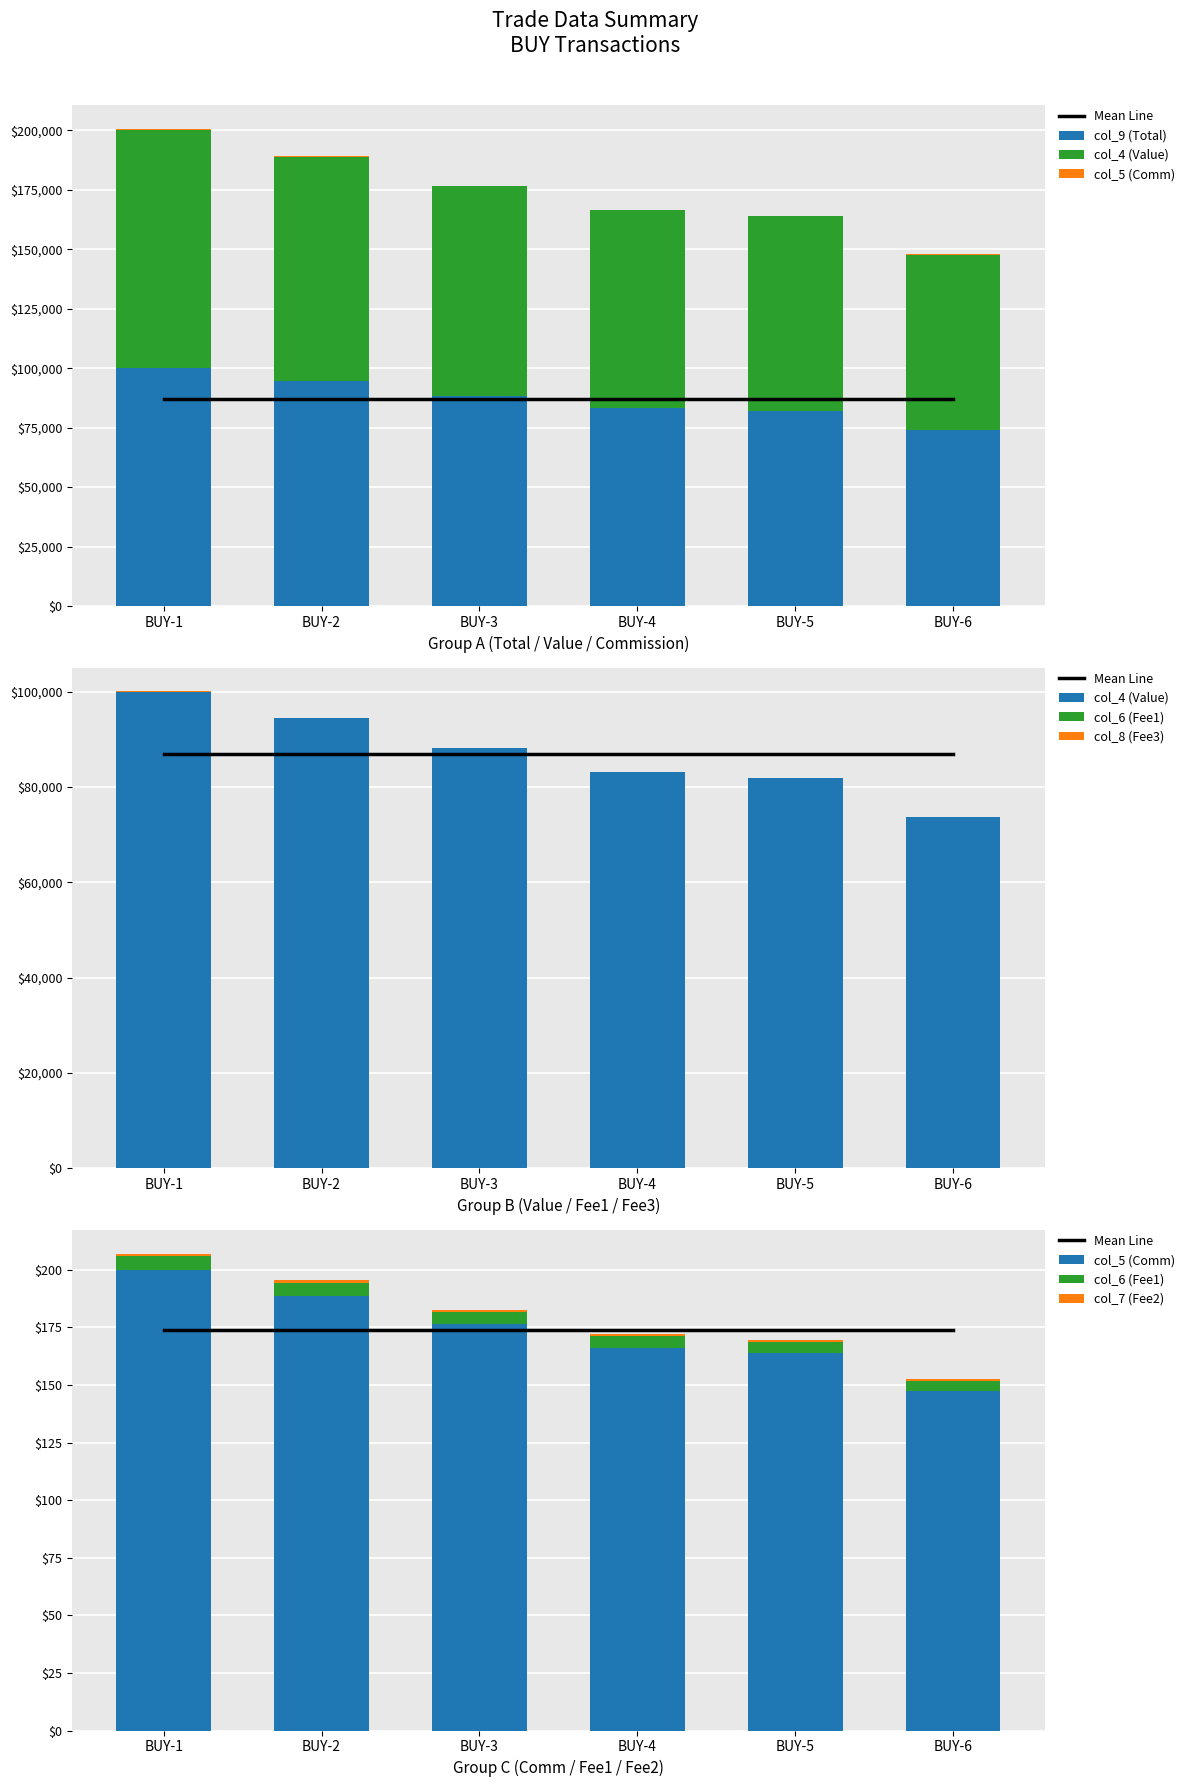

How many values in the col_7 (Fee2) series exceed 88125?

2